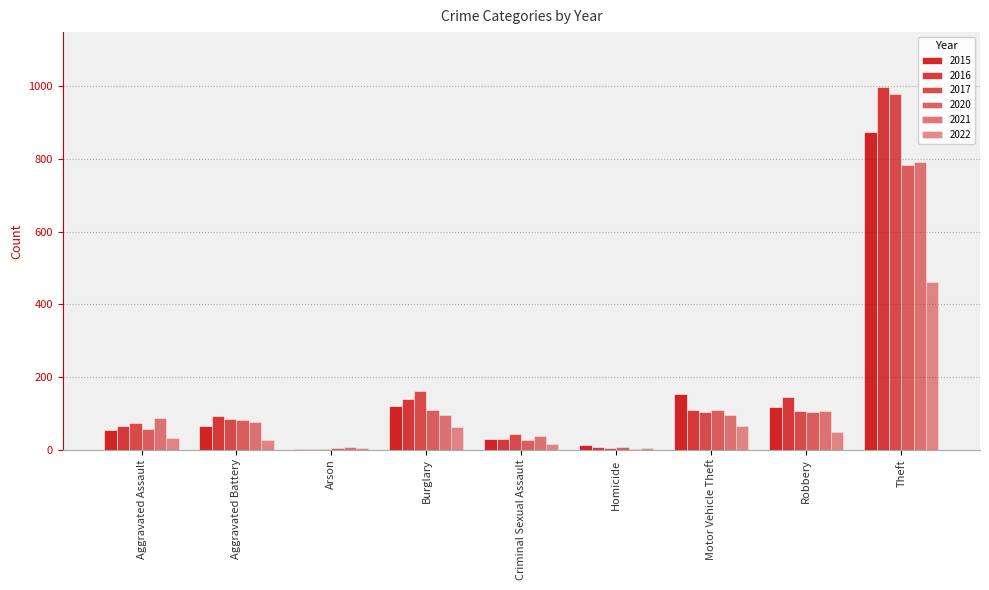

What is the minimum value shown in the chart?

1